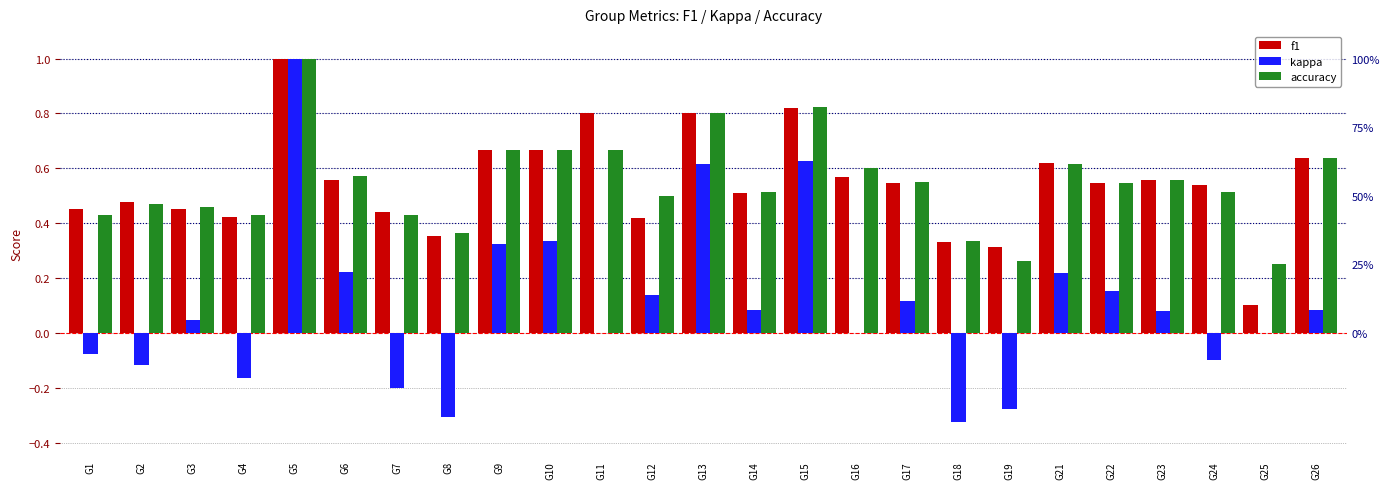

Is it true that kappa equals 0.0 at G22?

False